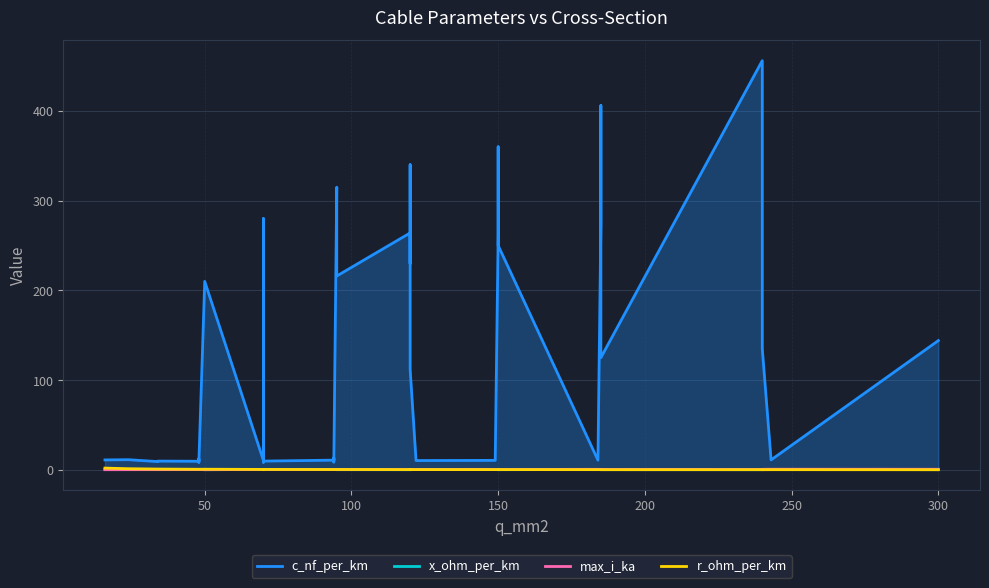

How many interior local peaks does the c_nf_per_km series have?

12